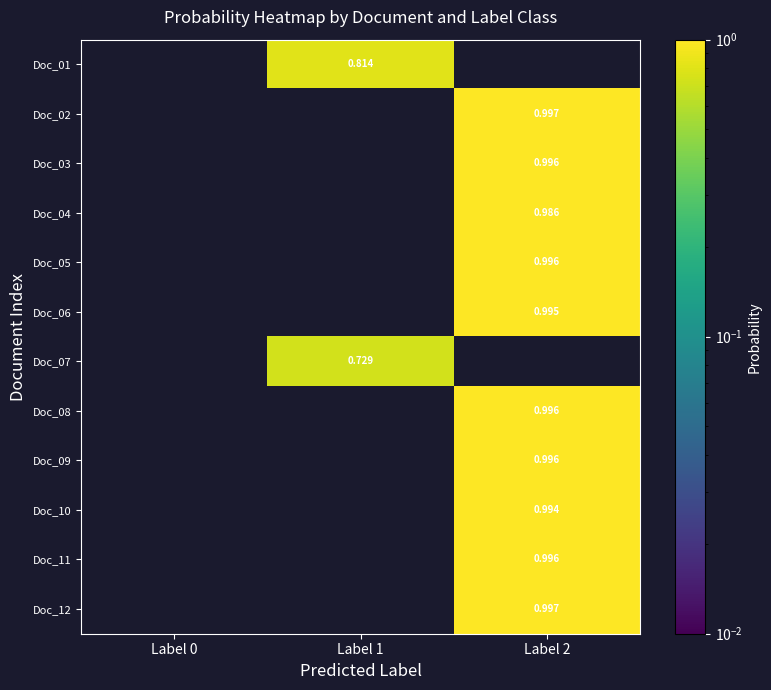

What is the difference between the highest and lowest values at Label 1?

0.8